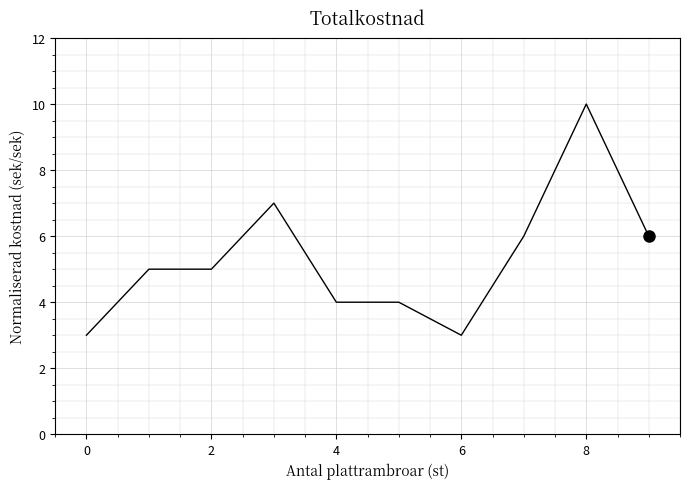

Reading right to left, what are all the values shown in this chart?

6	10	6	3	4	4	7	5	5	3